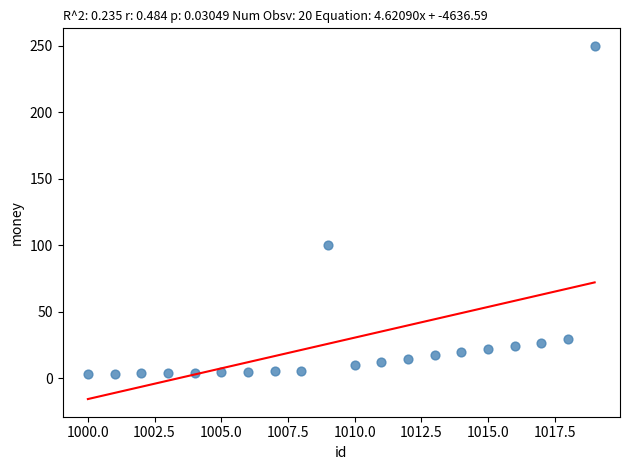

What Y value in the scatter plot is closest to 126?

100.0